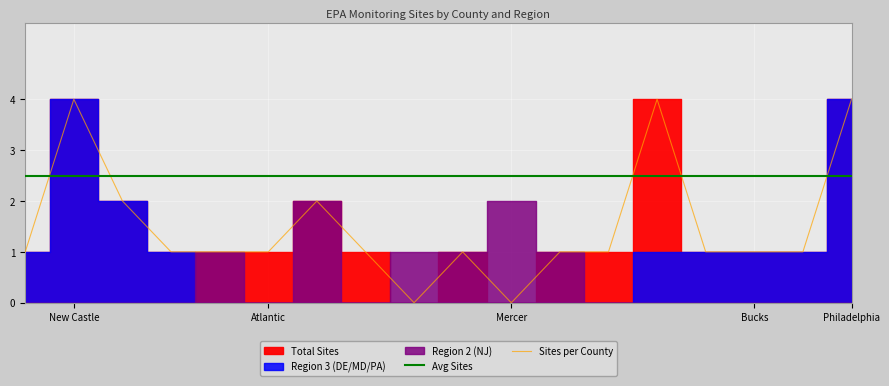

What is the sum of the Avg Sites values at 6 and 9?

5.0